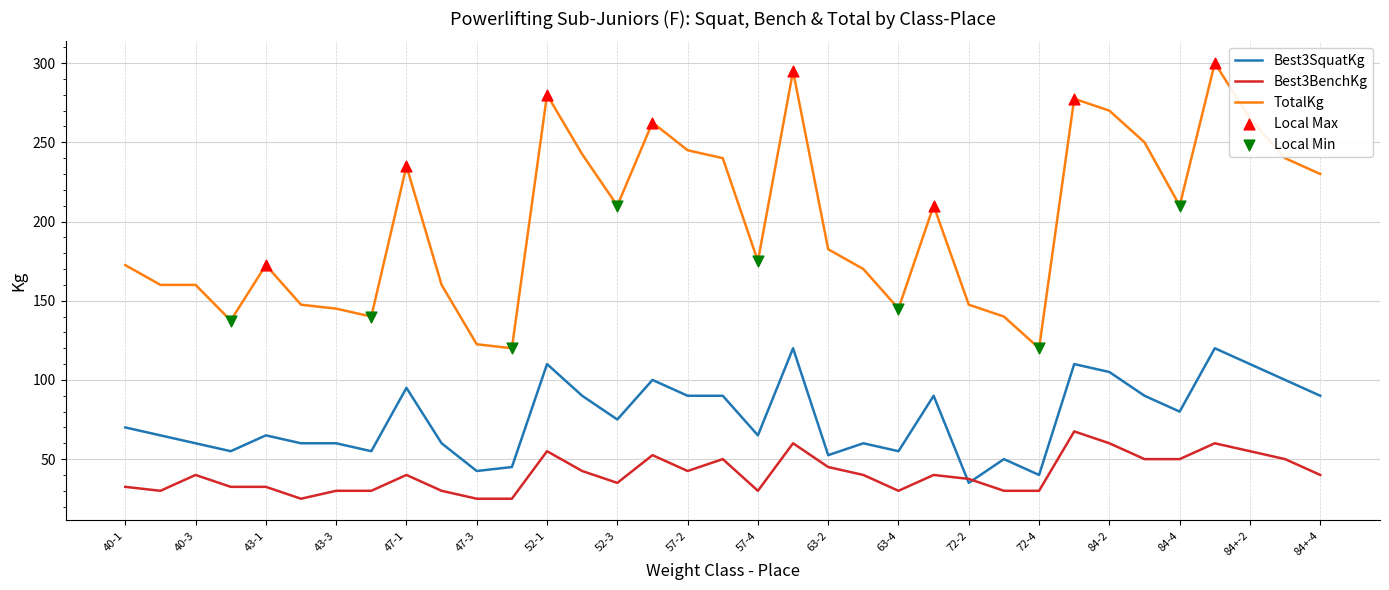

True or false: Best3SquatKg and TotalKg cross at least once.

False